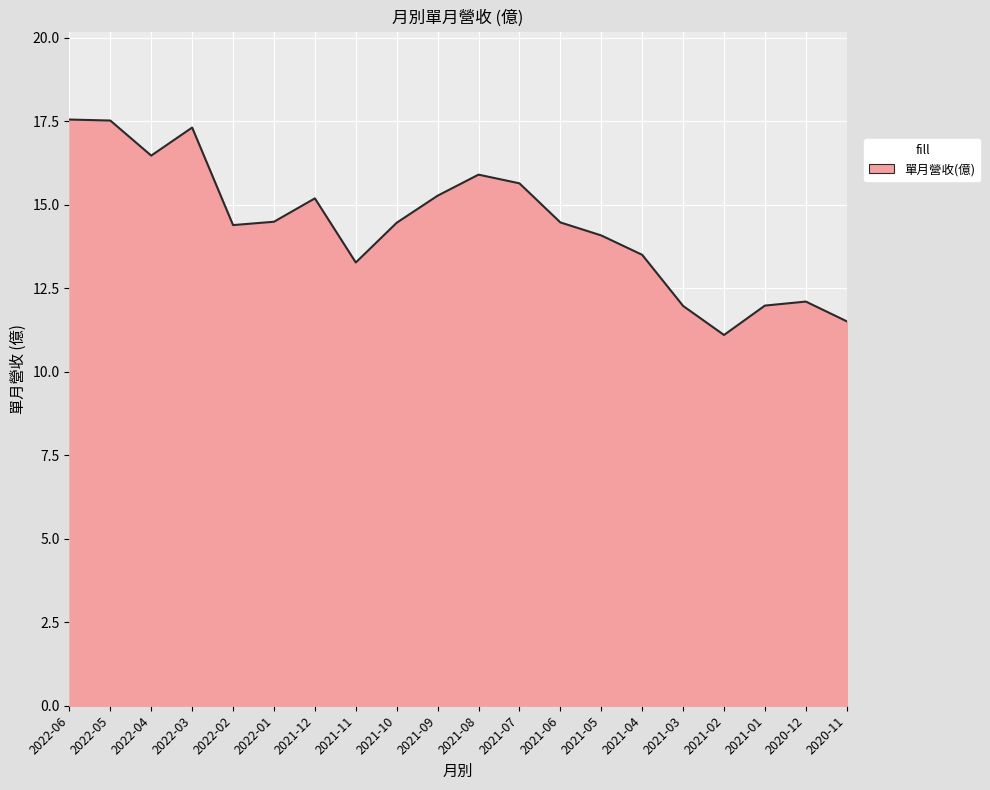

Approximately how many times larger is the value at 2021-02 compared to 2020-11?

1.0